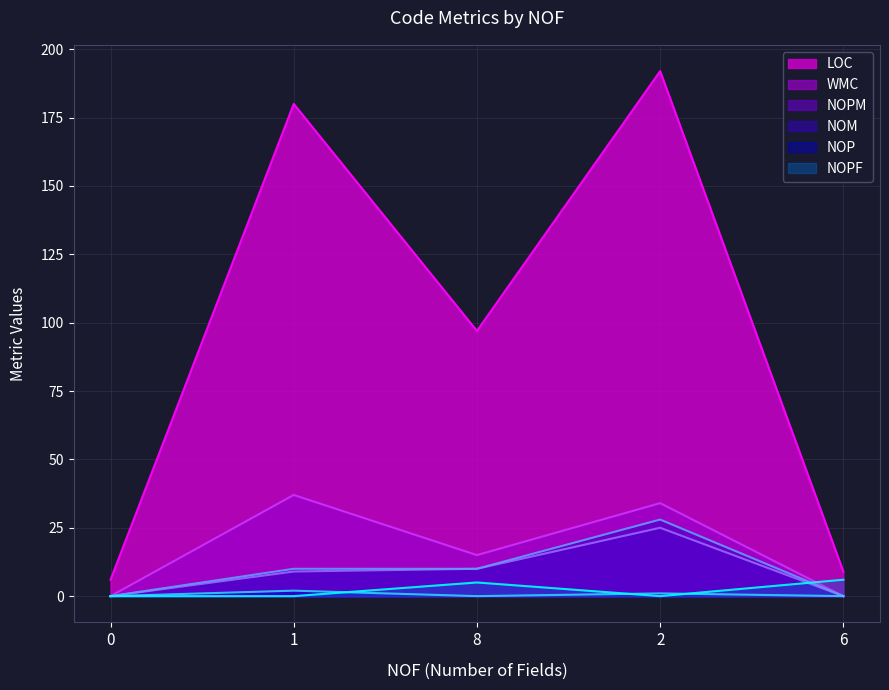

Which has a higher value, 0 or 8?

8